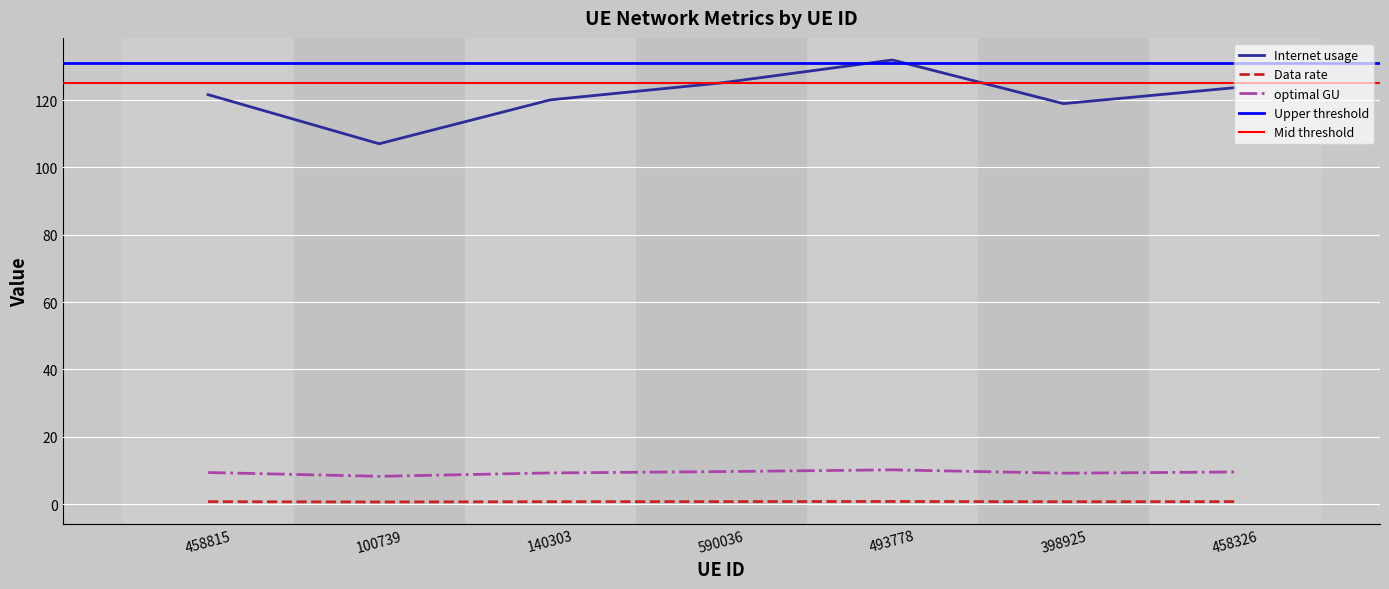

Which series has the largest total across all categories?

Internet usage